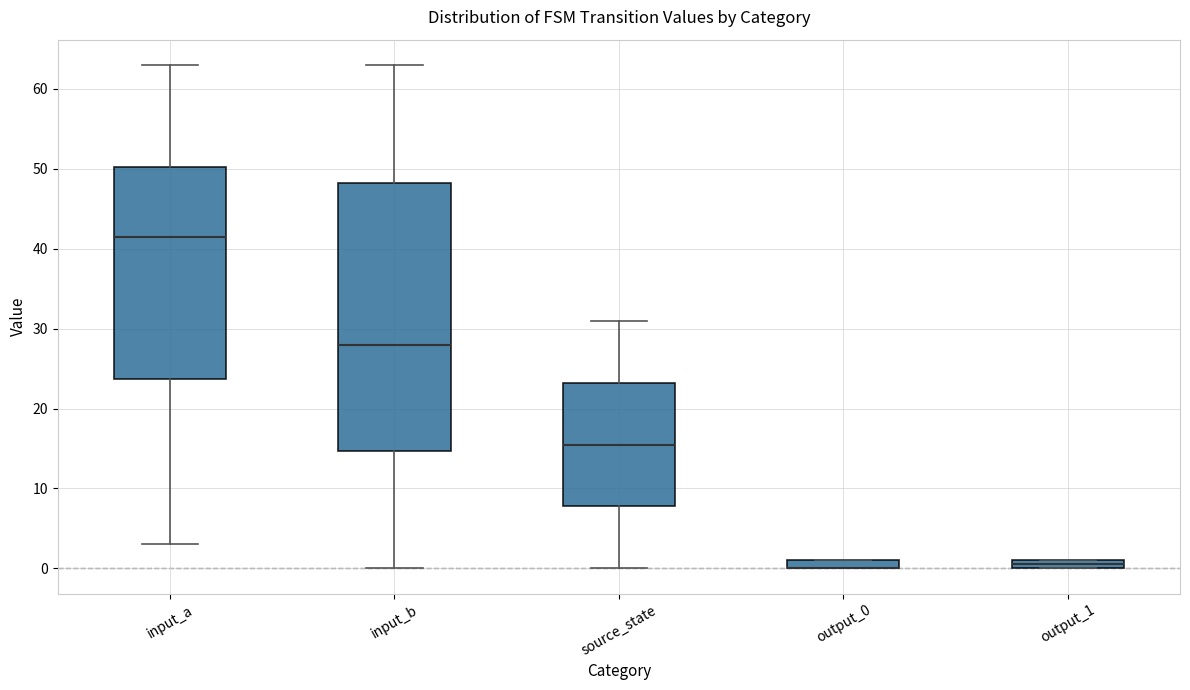

Where is the lower edge of the box for source_state on the y-axis? The values are not printed on the chart, so give them approximately, as read against the axis.

8